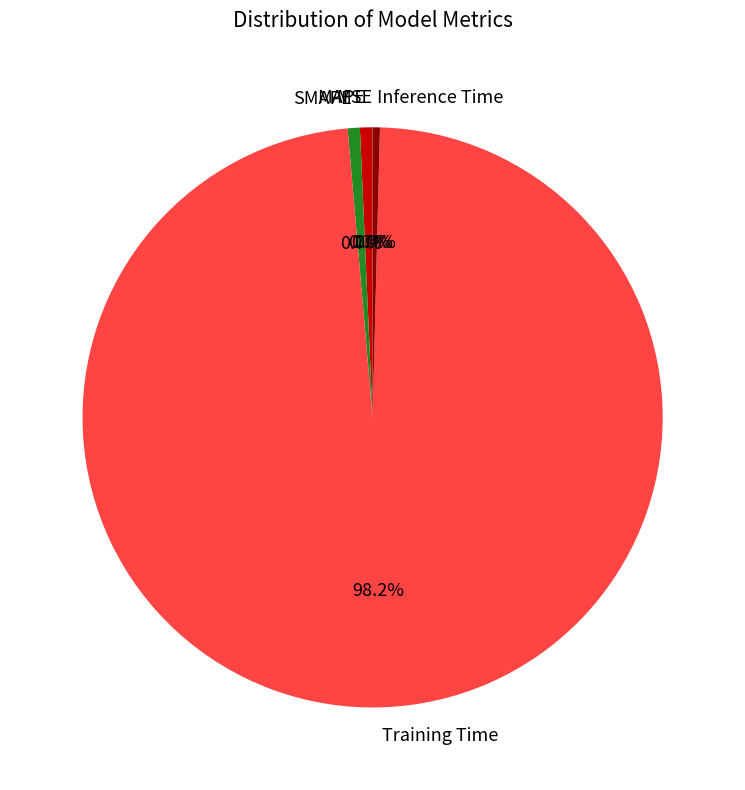

What is the largest slice in the pie chart?

Training Time